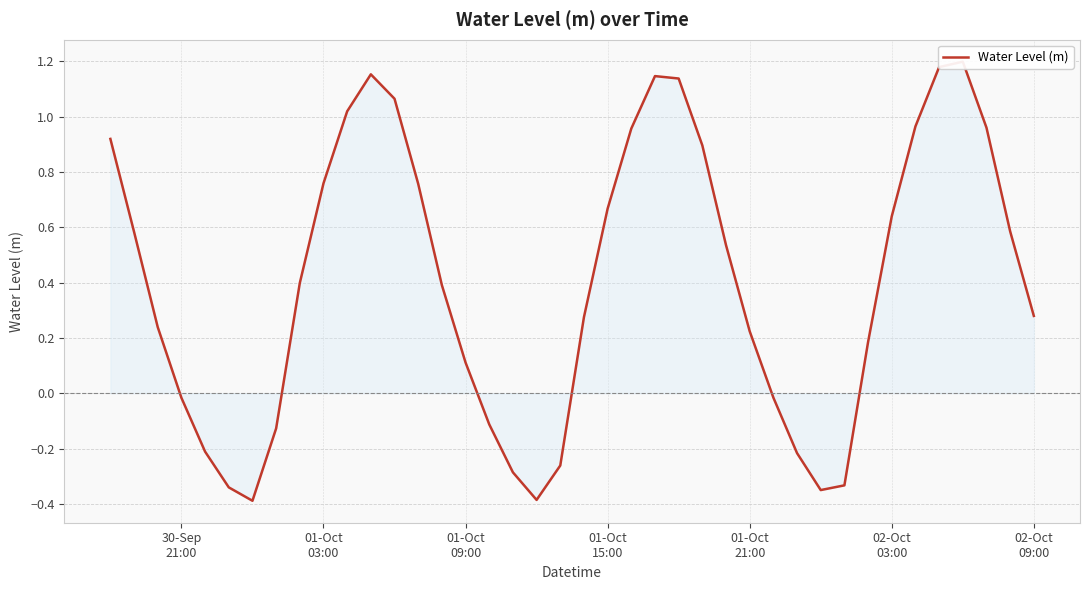

What is the average value?

0.4